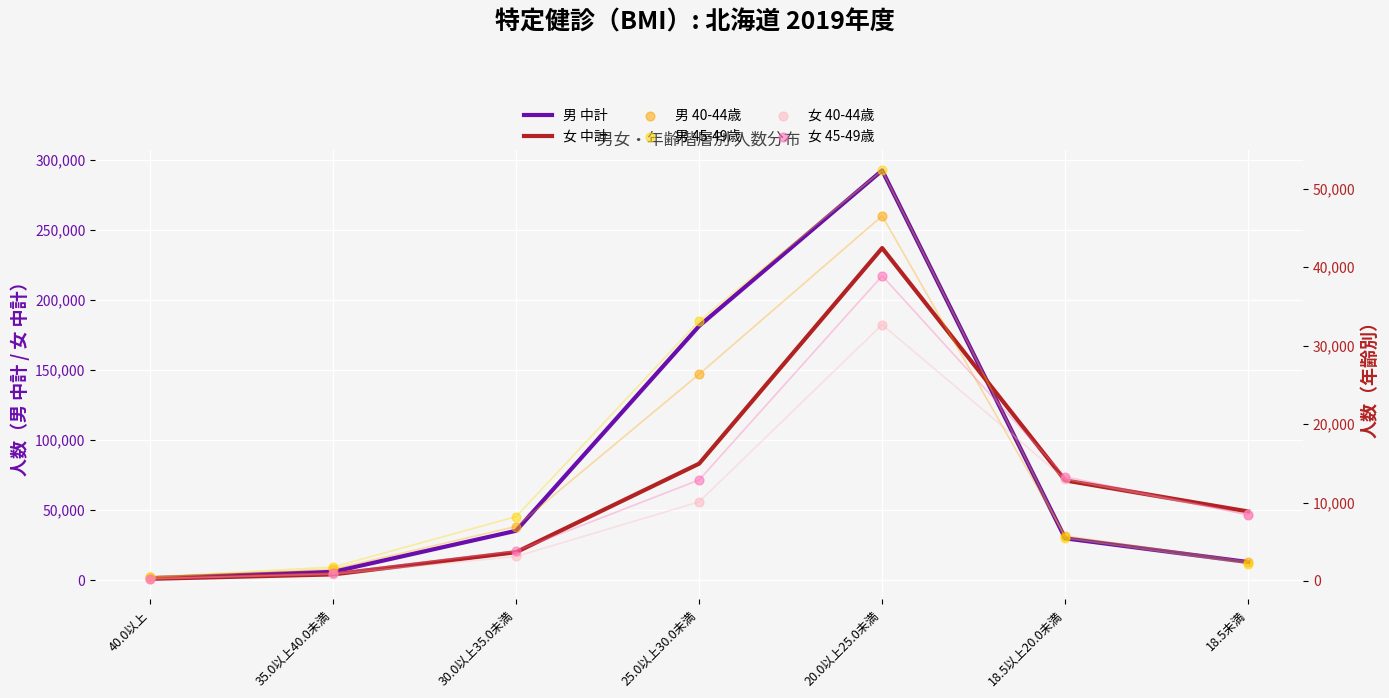

What is the total value across all series at 20.0以上25.0未満?

699706